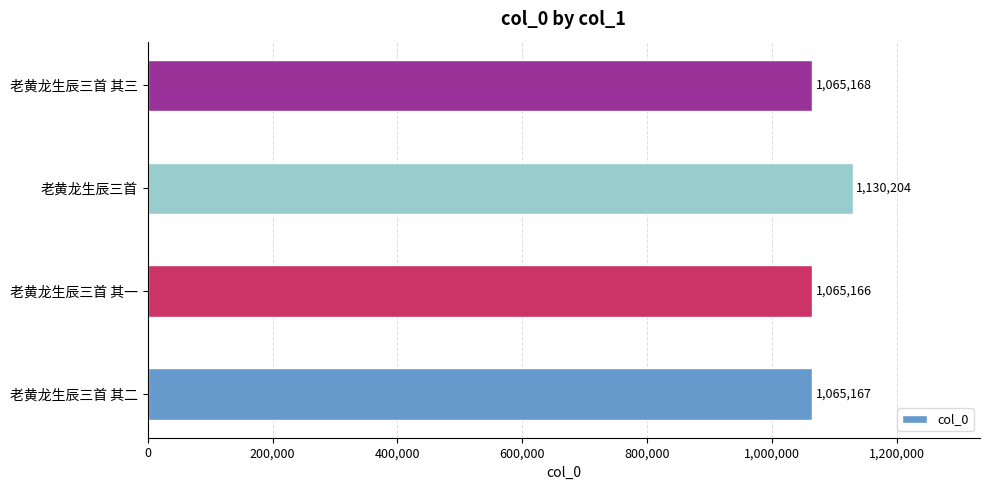

What value does the data have at 老黄龙生辰三首 其三, to the nearest 100?

1065200